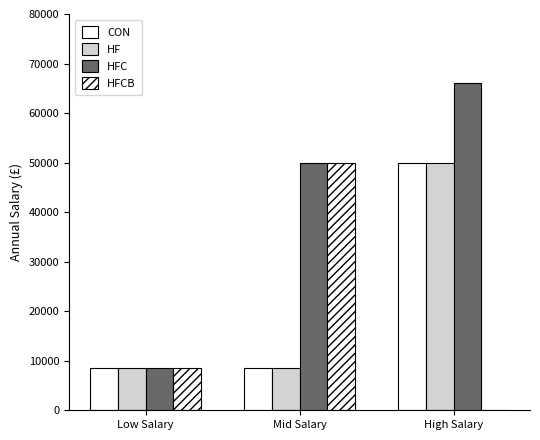

What is the difference between the maximum and minimum values in the CON series?

41379.0